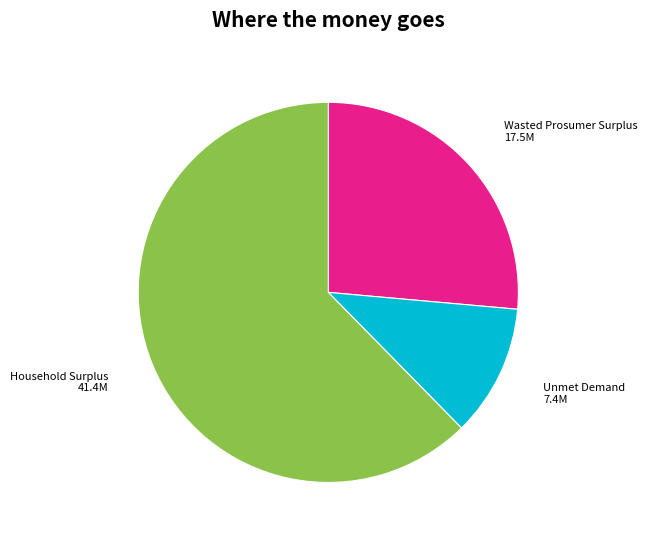

Is there any slice that represents more than half of the pie?

Yes